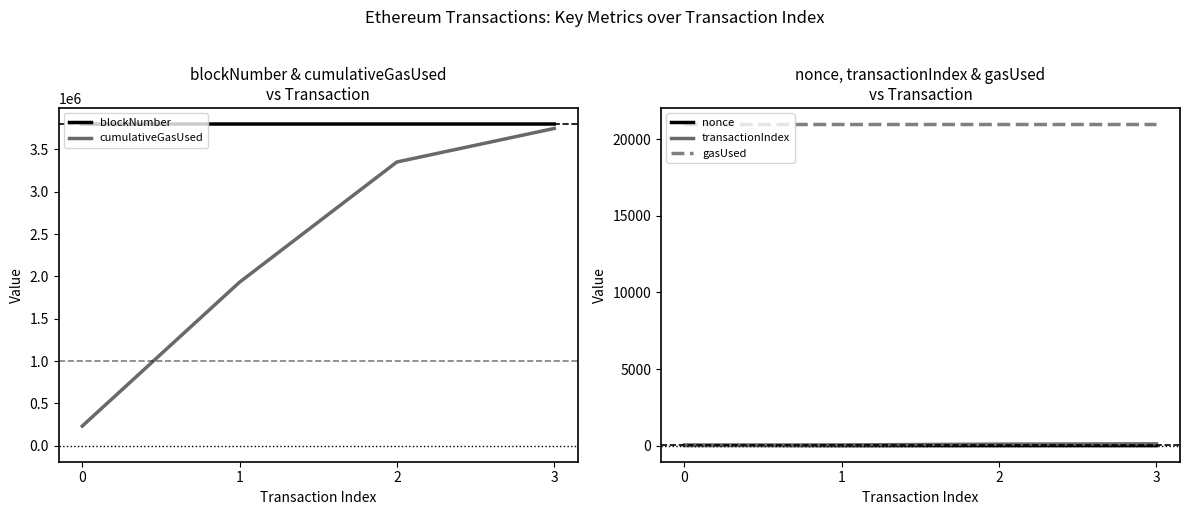

The value of nonce at 0 is 21. True or false?

True